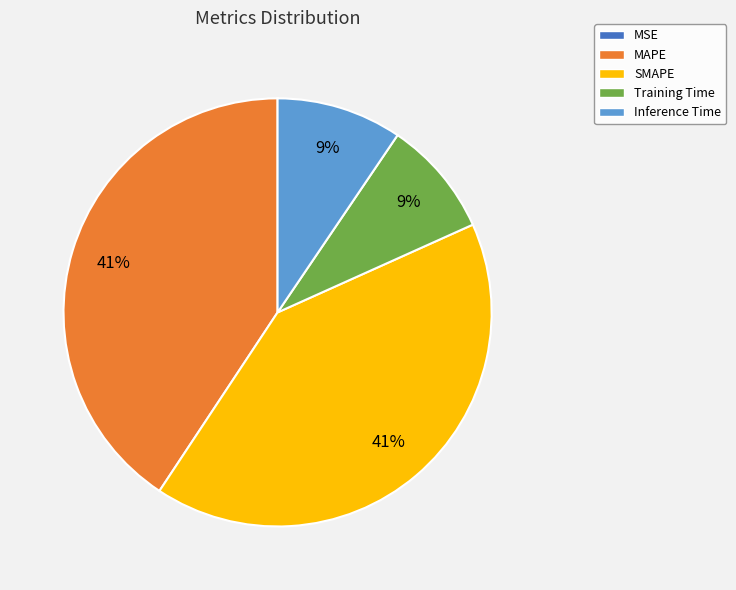

What is the ratio of the value at SMAPE to the value at MAPE?

1.0